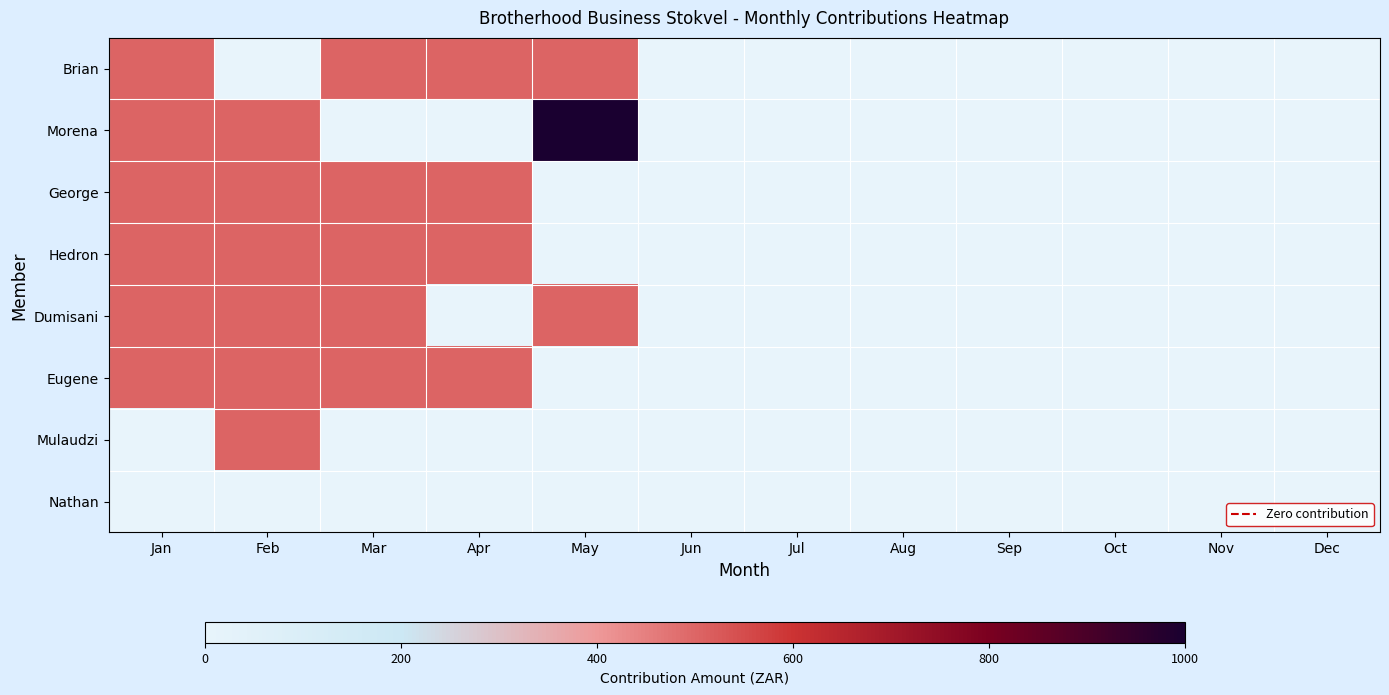

Which series has the widest spread of values?

Morena